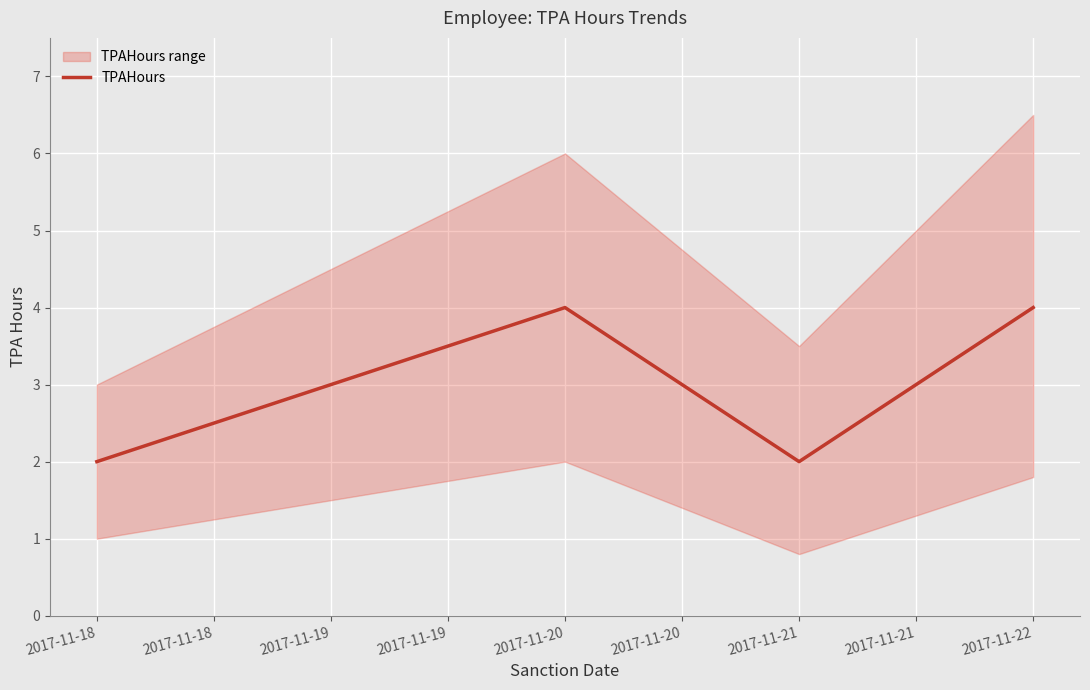

Reading left to right, extract all data points from this chart.

2	3	4	2	4